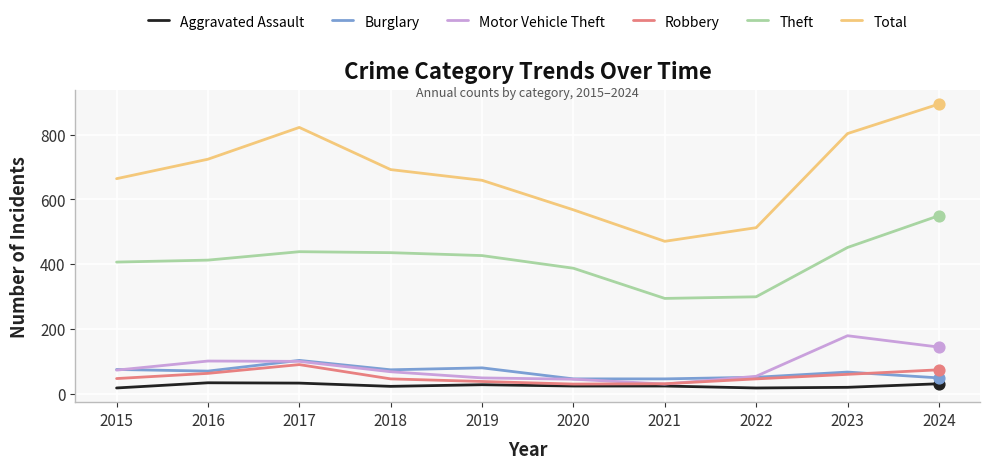

What are all the series names shown in the legend?

Aggravated Assault, Burglary, Motor Vehicle Theft, Robbery, Theft, Total